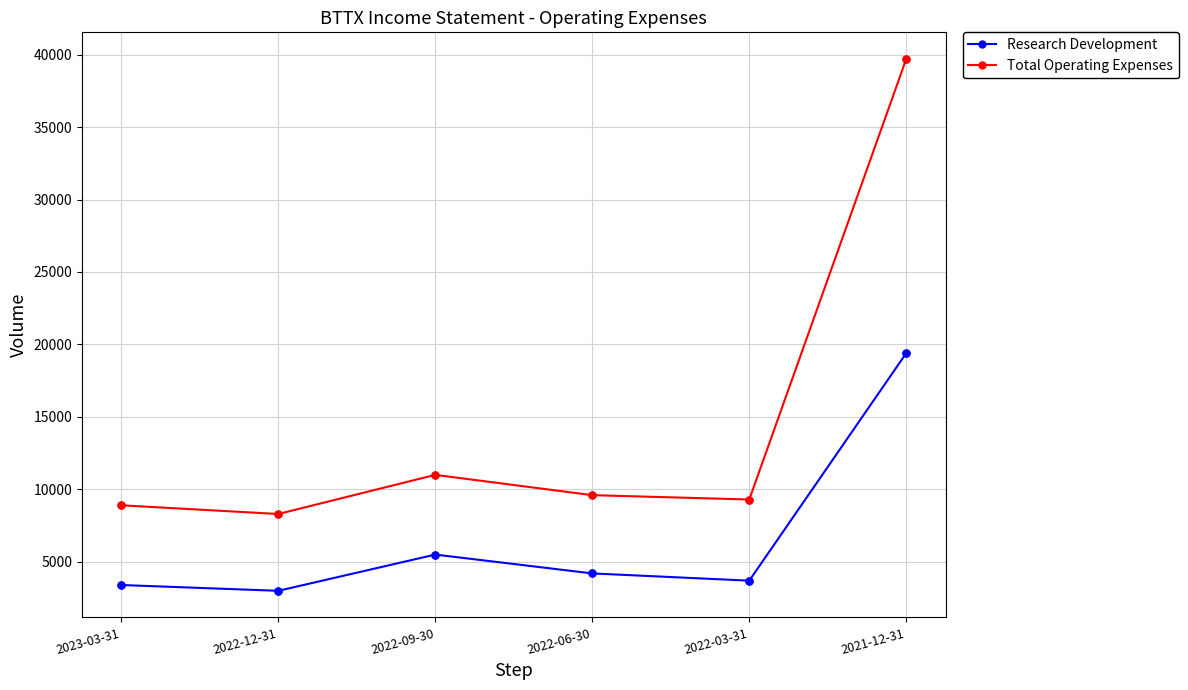

Which series has the widest spread of values?

Total Operating Expenses